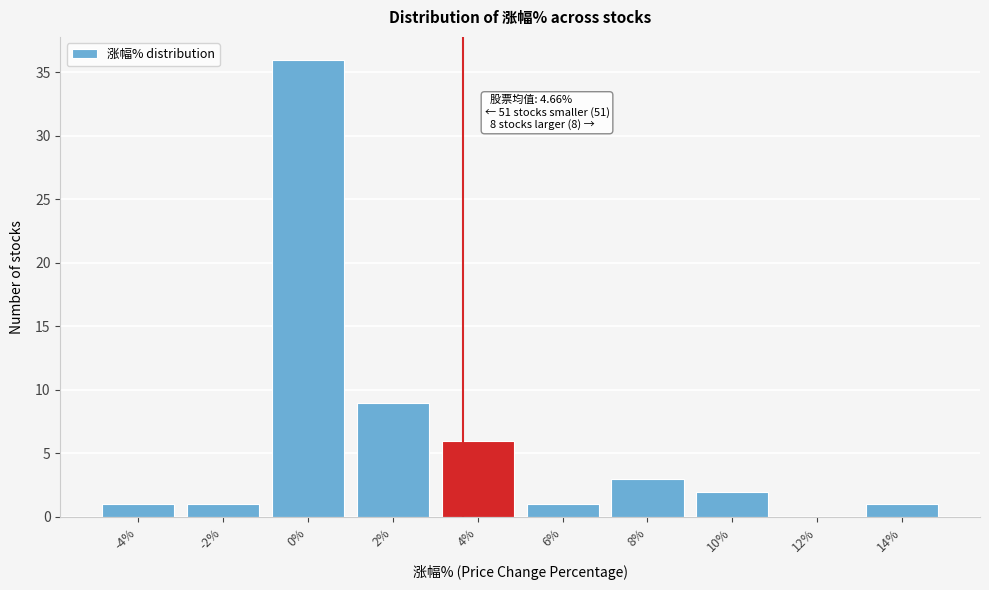

Reading left to right, transcribe all the data shown in this chart.

-4%=1	-2%=1	0%=36	2%=9	4%=6	6%=1	8%=3	10%=2	12%=0	14%=1